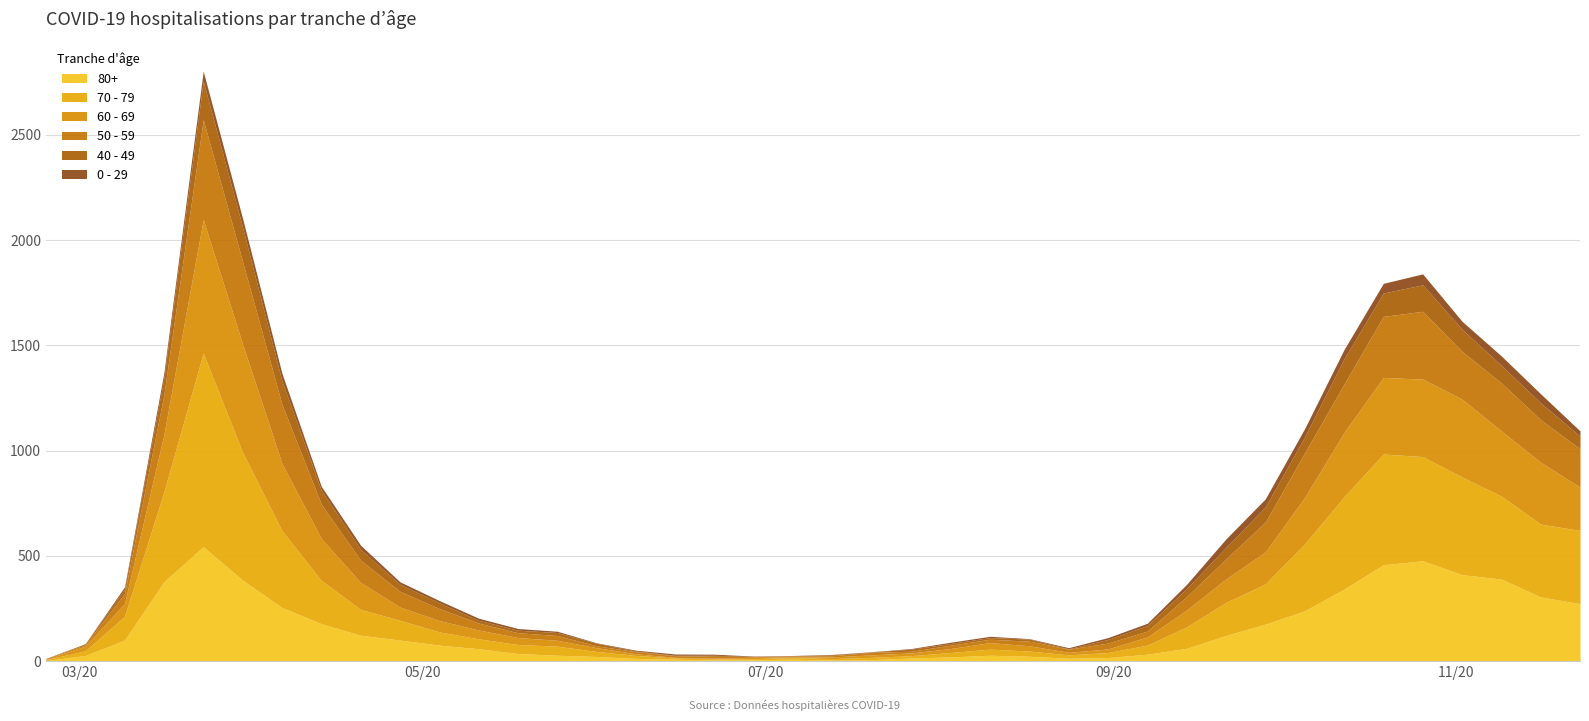

Where does the 70 - 79 series first go above 63?

2